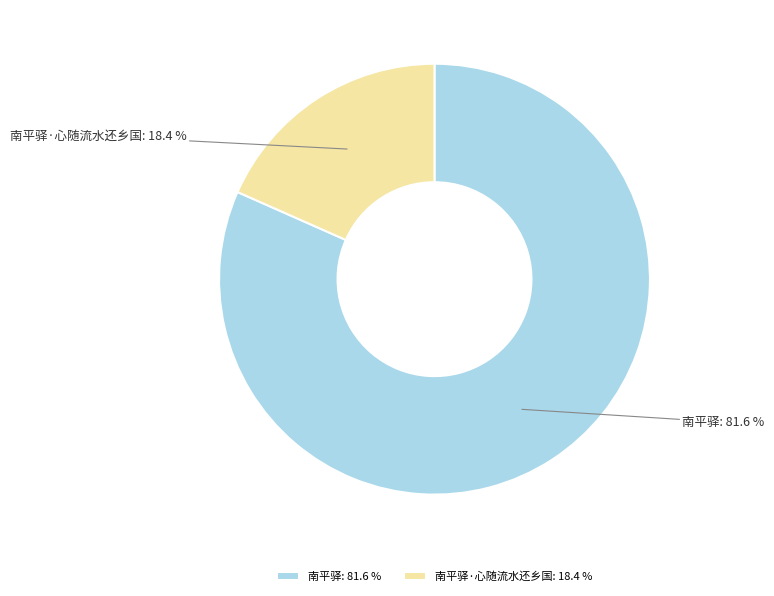

True or false: 南平驿·心随流水还乡国 accounts for 12% of the total.

False